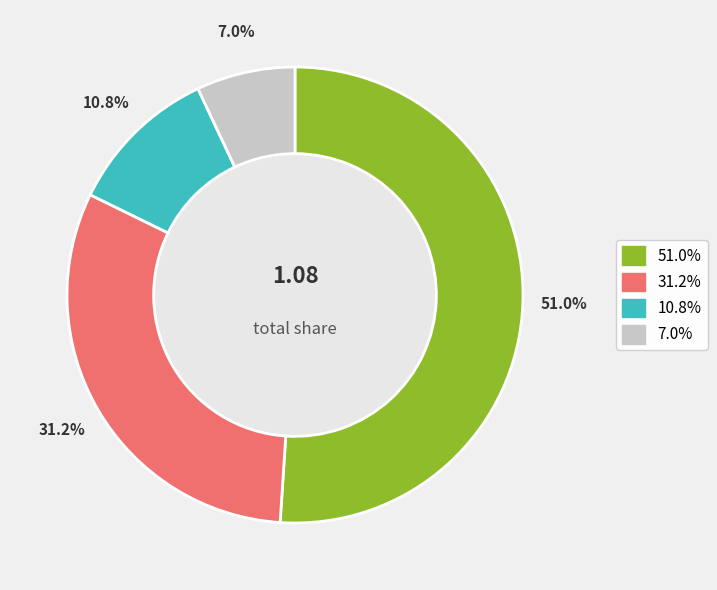

Does any single category account for the majority?

Yes